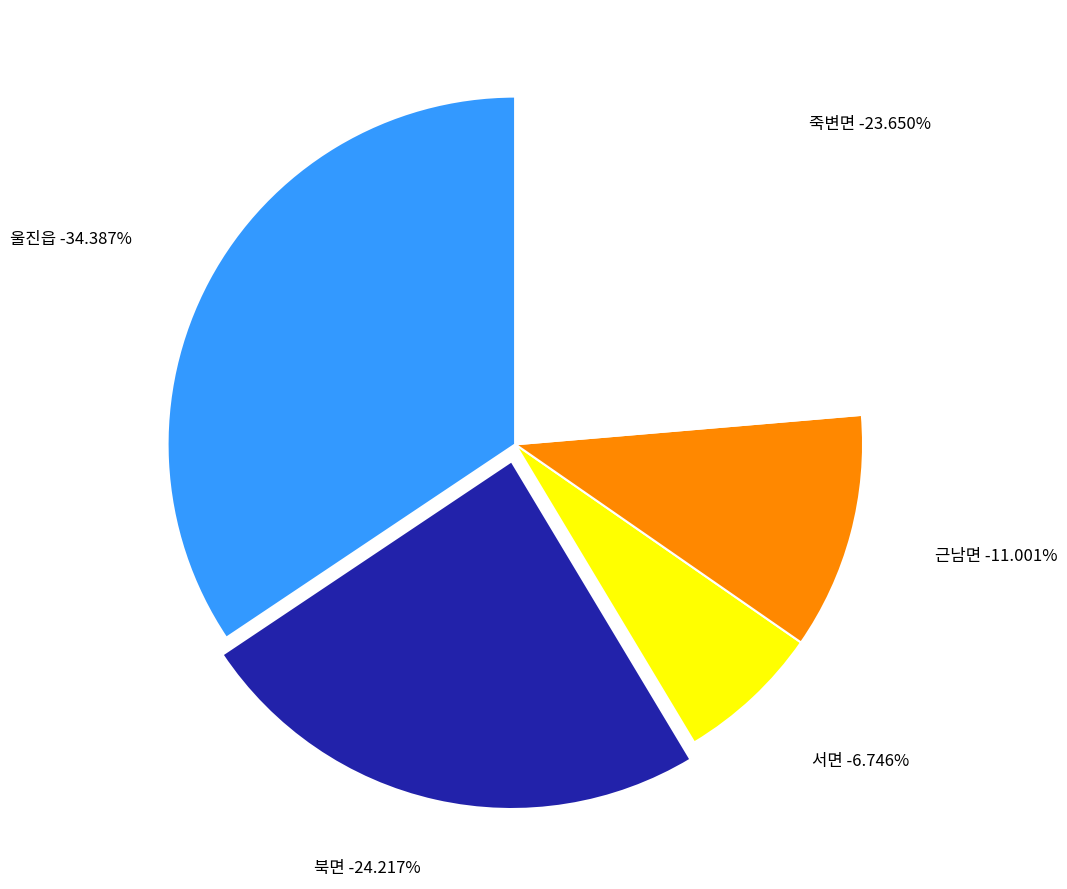

Which category has the biggest portion of the pie?

울진읍